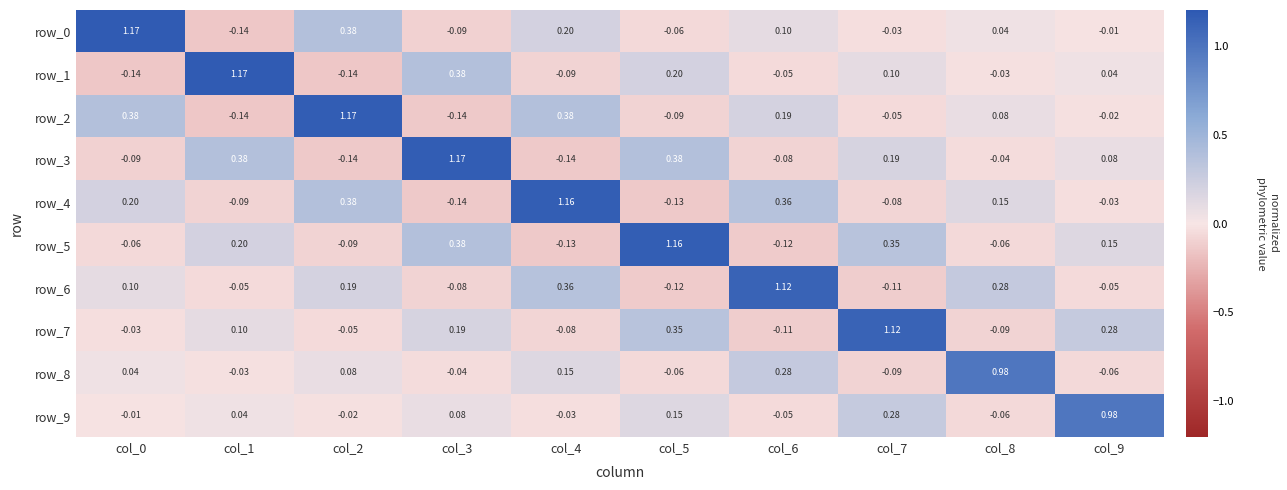

Is the value of row_9 at col_2 greater than the value of row_2 at col_1?

Yes